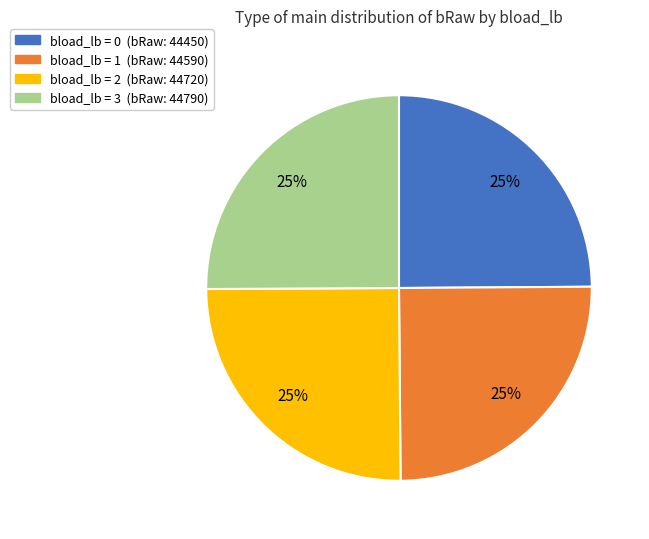

Does any single category account for the majority?

No